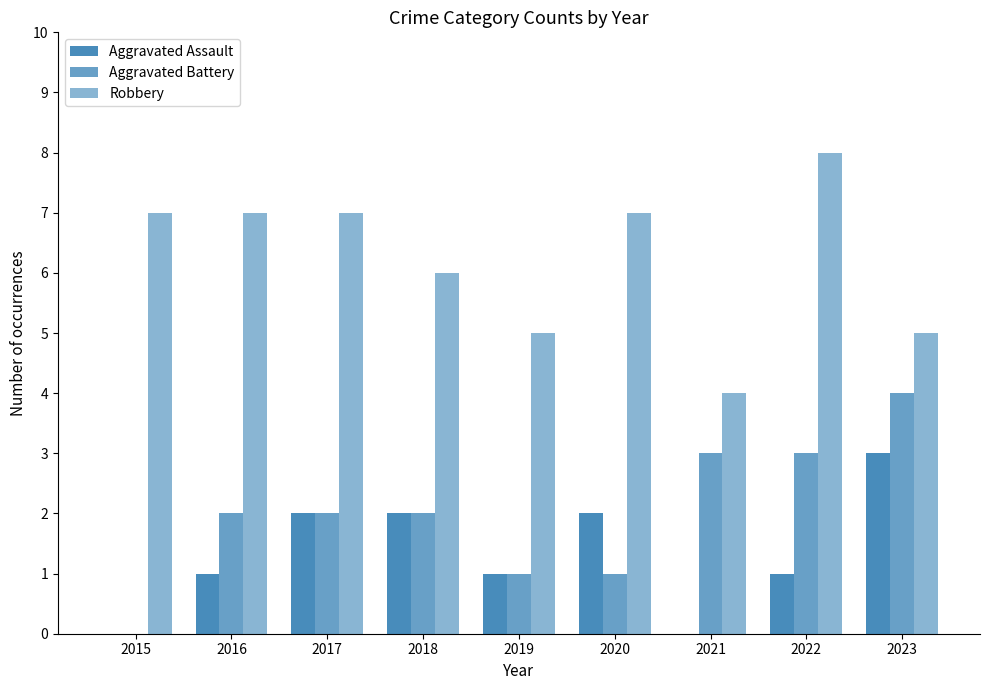

Does the chart contain stacked bars?

No